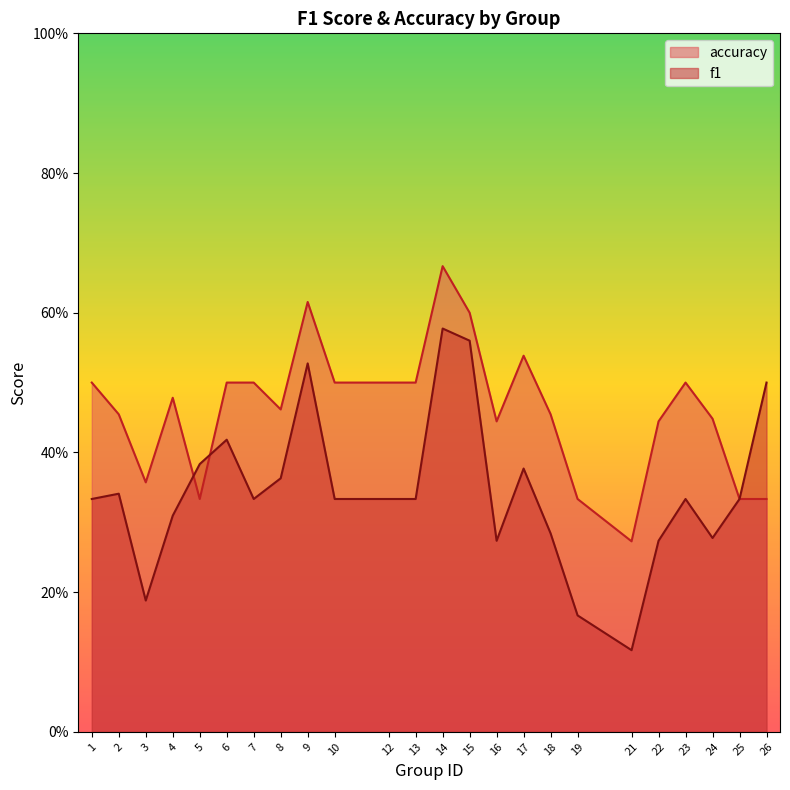

The f1 series shows 0.1 at 24. True or false?

False